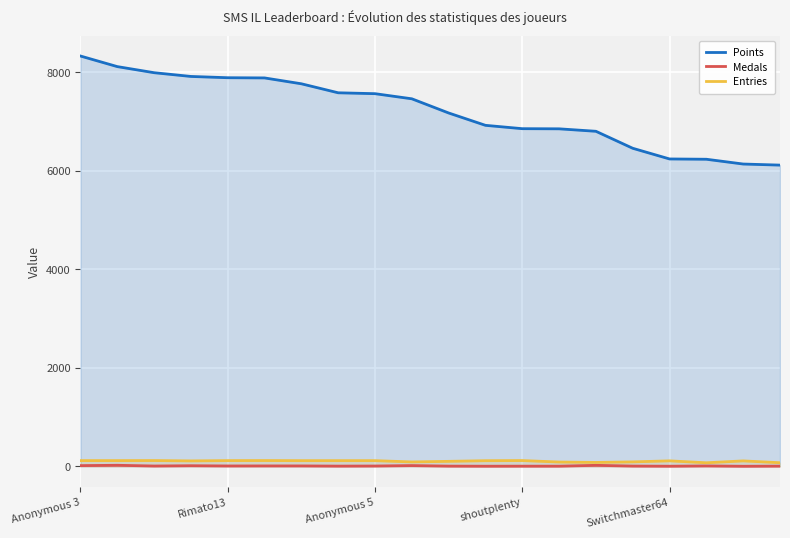

What are all the series names shown in the legend?

Points, Medals, Entries